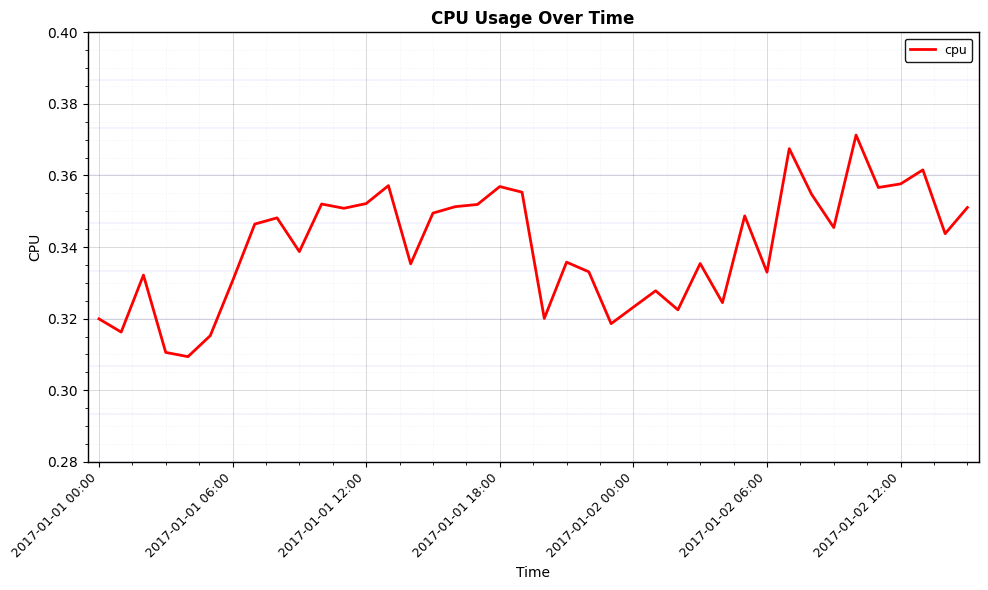

How many lines are shown in the chart?

1